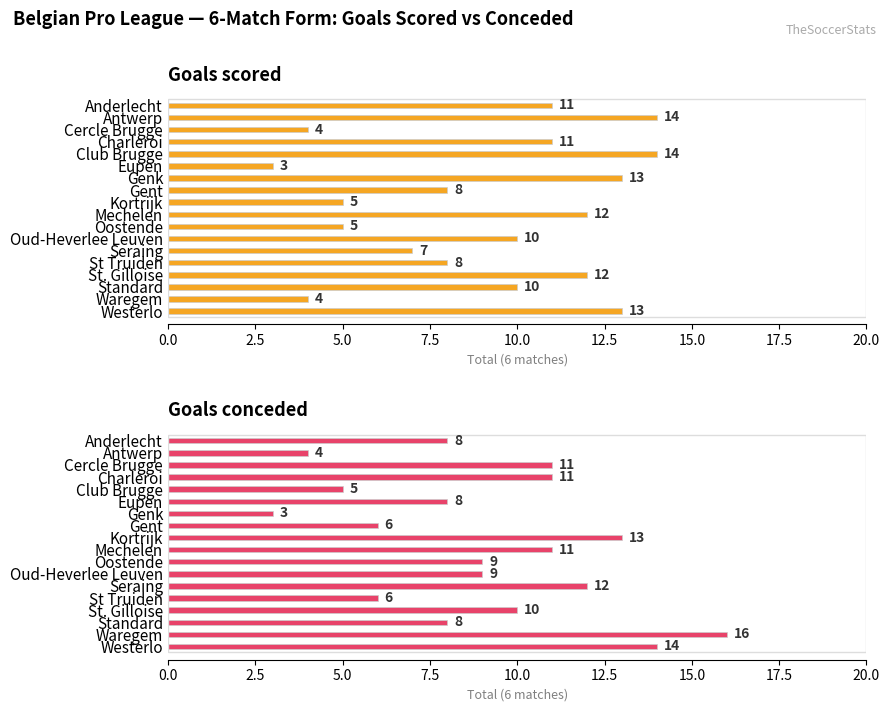

Between St Truiden and Standard, which series saw the biggest shift?

Goals scored